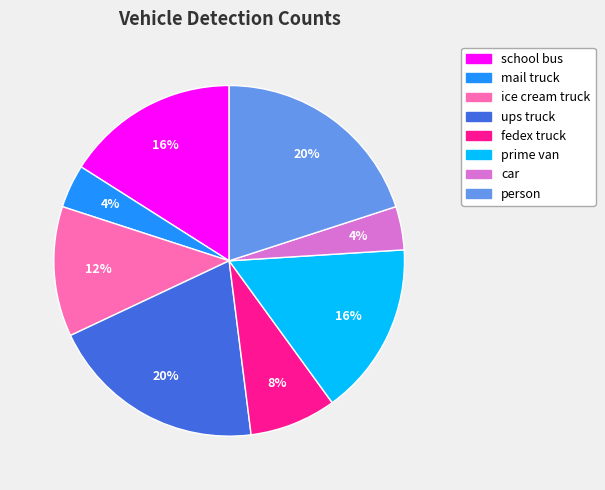

How many segments does this pie chart have?

8